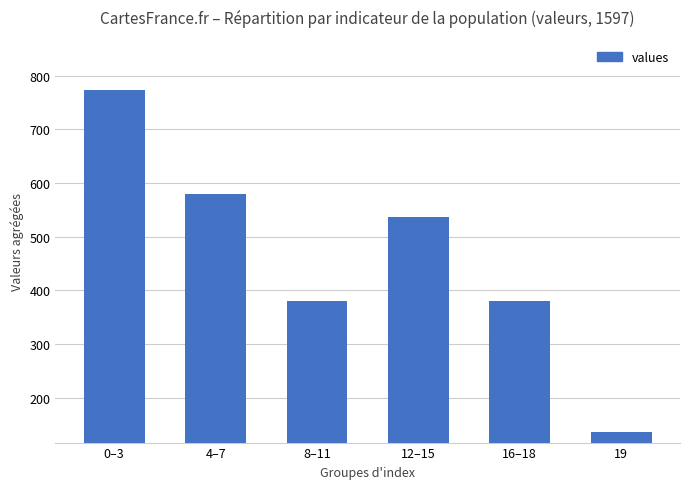

What is the label of the 5th bar from the right?

4–7